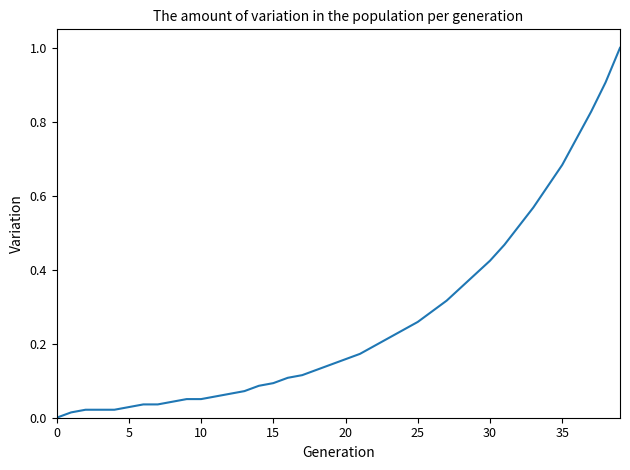

Does the chart have visible grid lines?

No